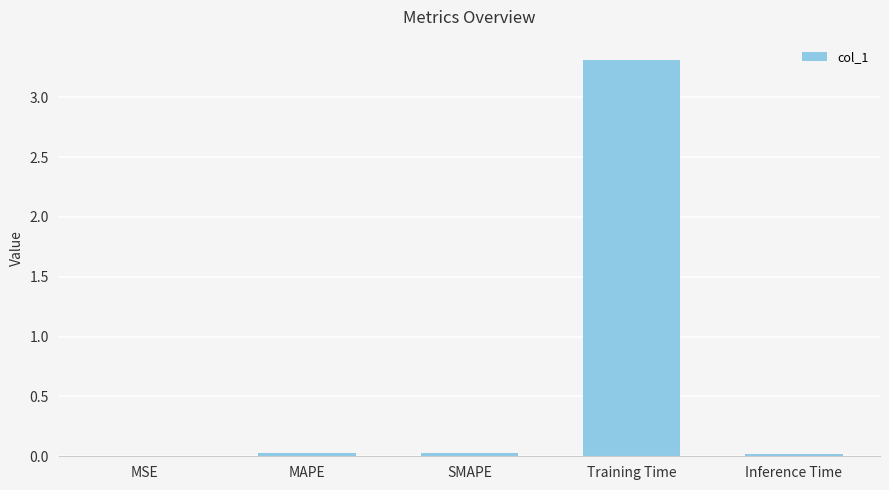

Count the number of data series in this chart.

1